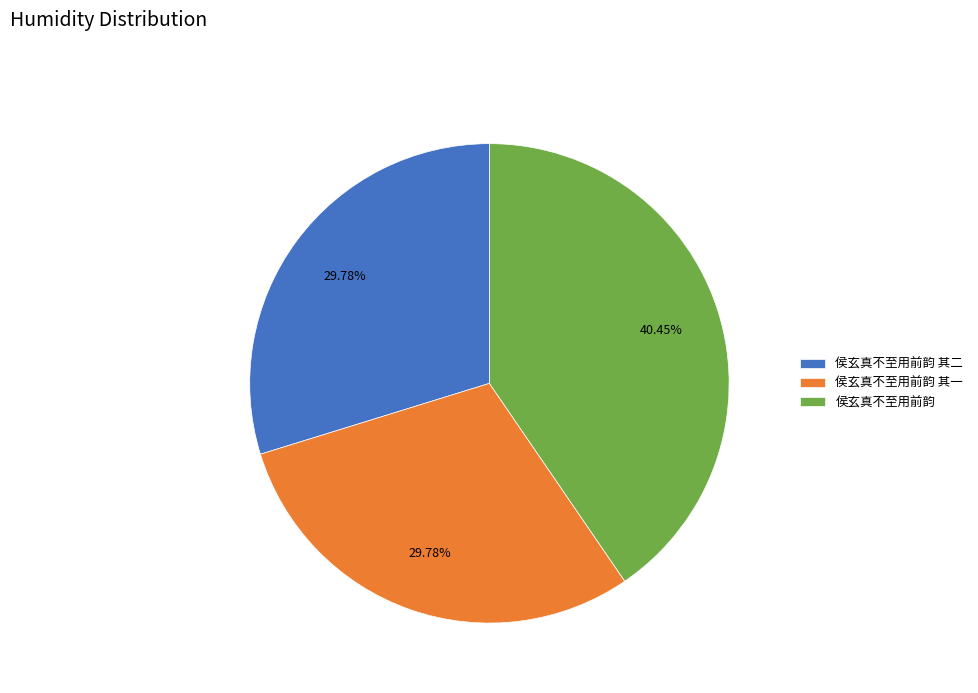

What percentage is the 侯玄真不至用前韵 slice, to the nearest percent?

40%